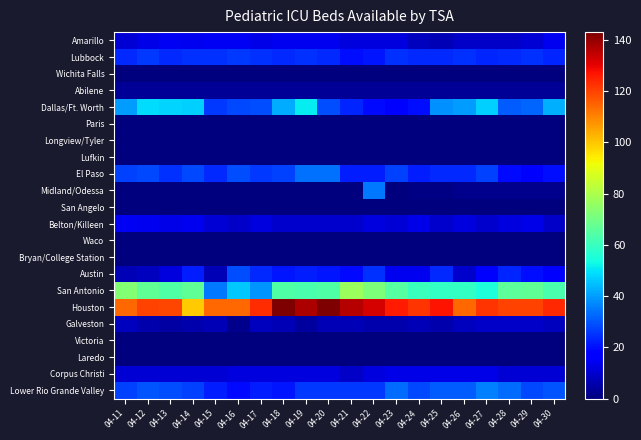

At how many categories does at least one series exceed 98?

20